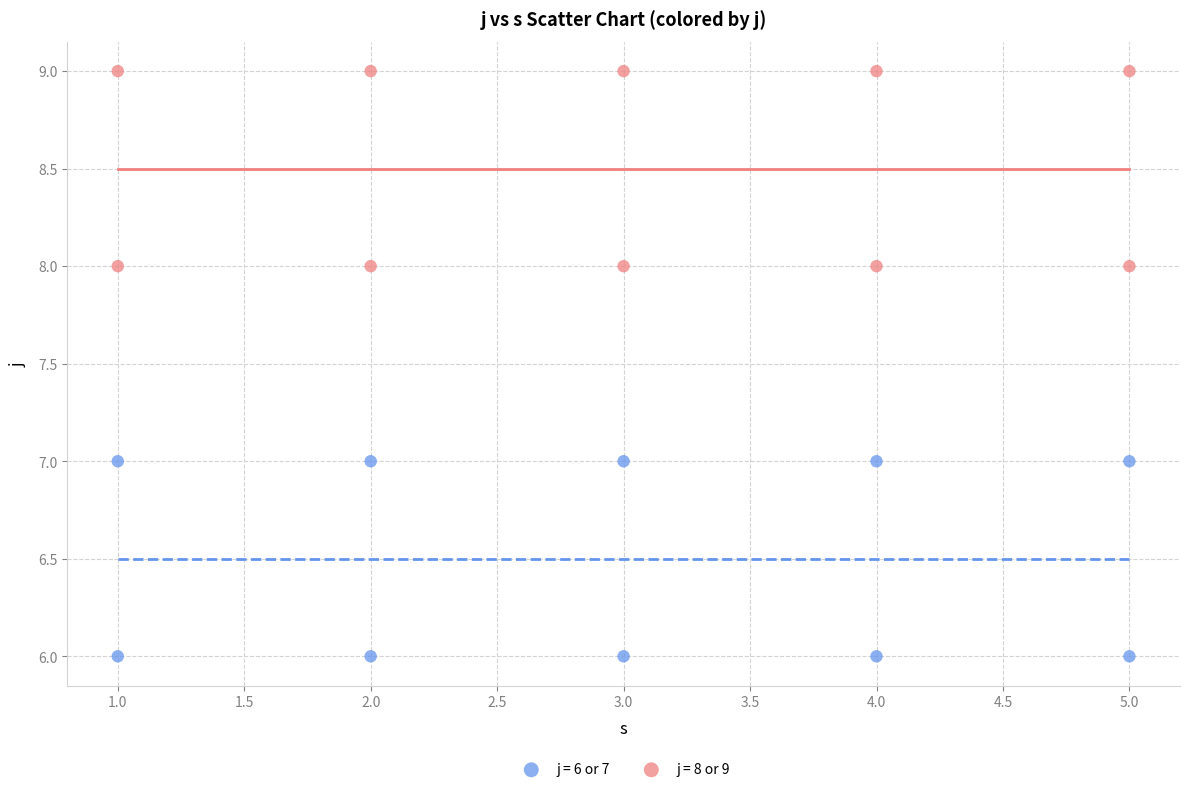

Which series contains the highest Y value?

j = 8 or 9